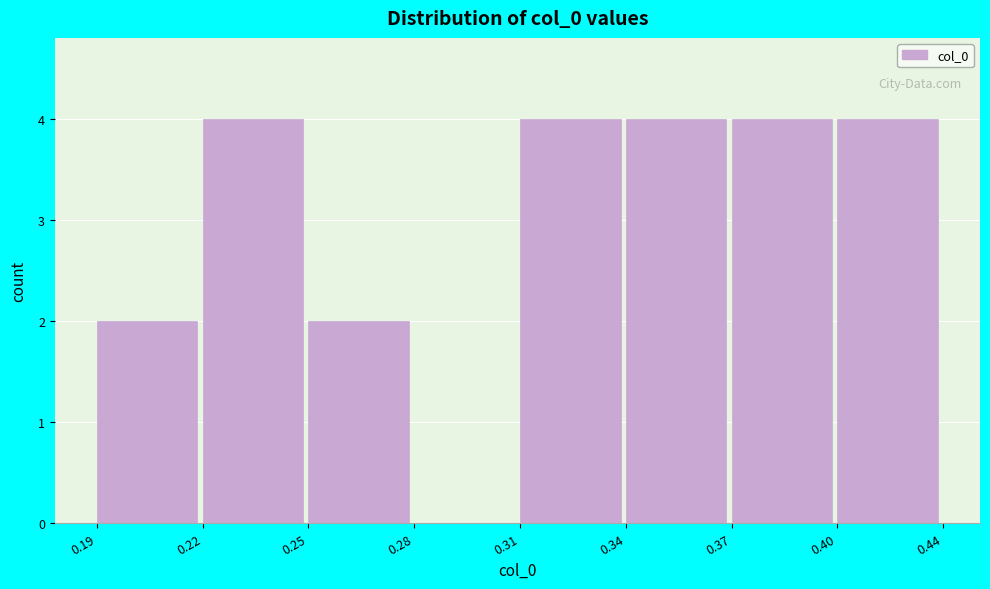

Reading left to right, what are all the values shown in this chart?

0.19=2	0.22=4	0.25=2	0.28=0	0.31=4	0.34=4	0.37=4	0.40=4